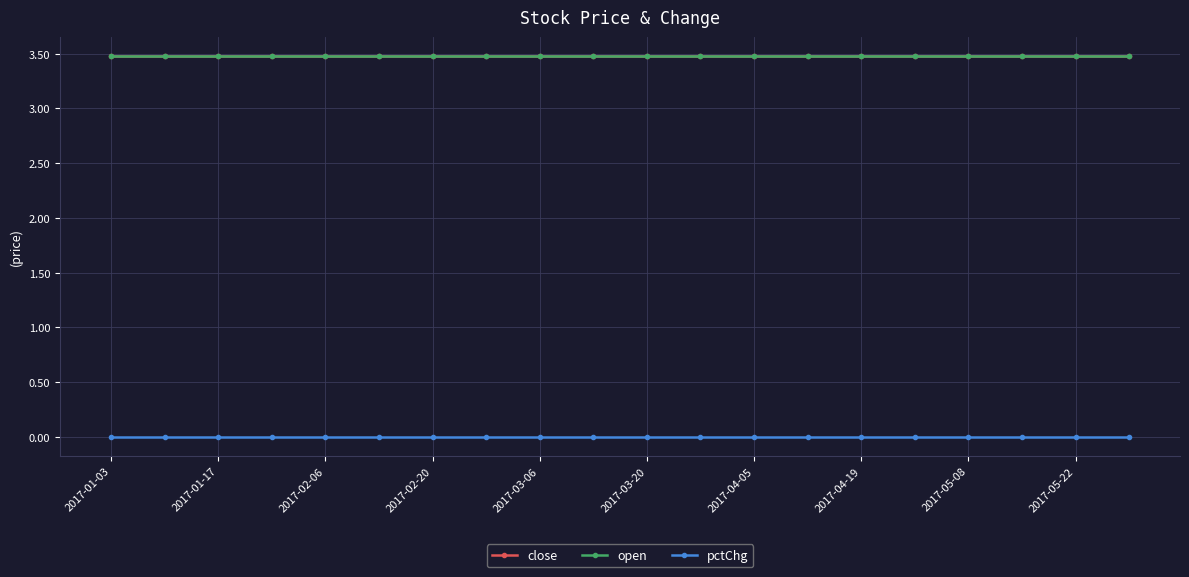

Does the chart have visible grid lines?

Yes